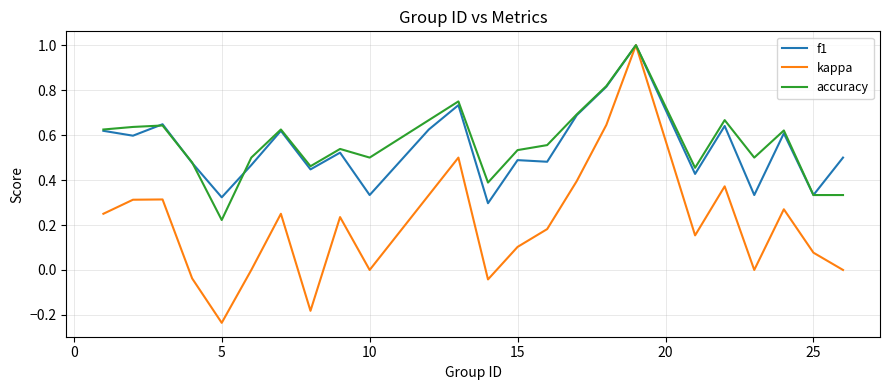

How many lines are shown in the chart?

3